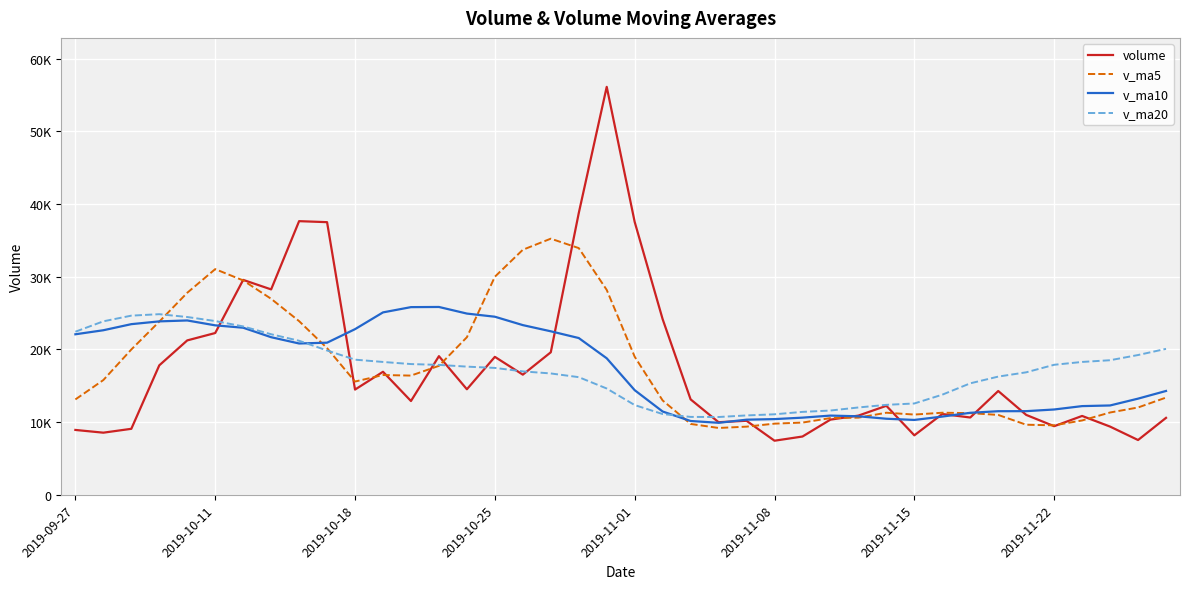

Is this an area chart (filled region under the line)?

No